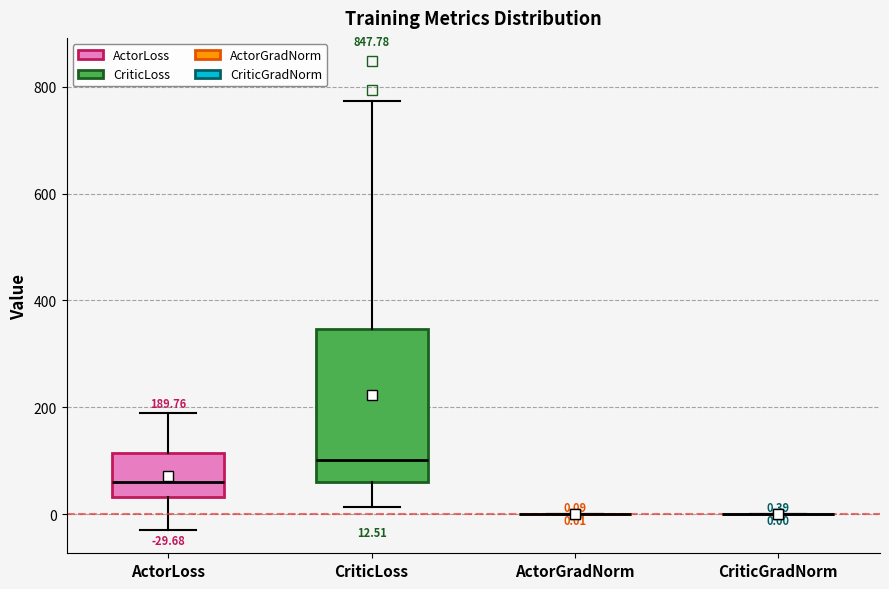

Comparing the boxes themselves (not the whiskers), which one is the tallest?

CriticLoss